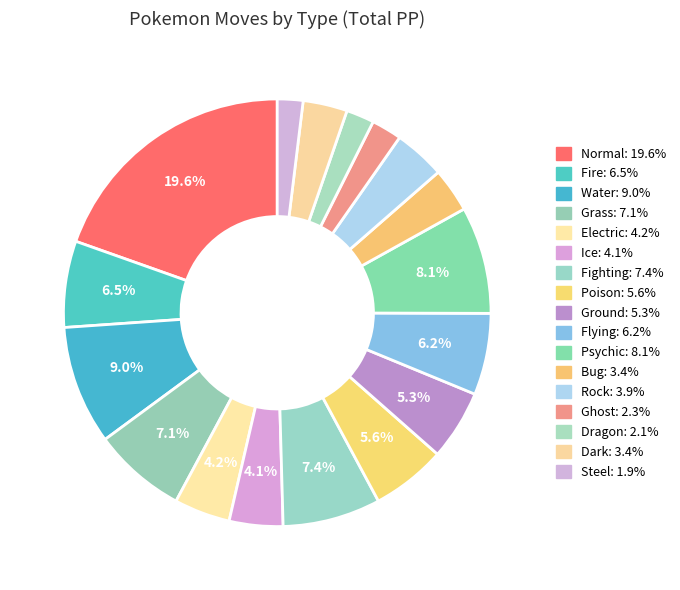

Does Electric account for over 50% of the chart?

No